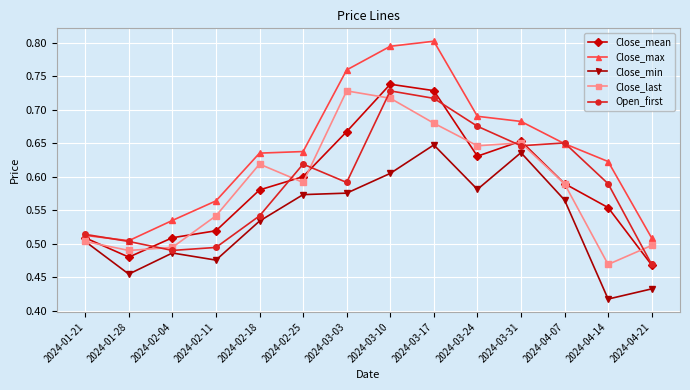

How many Close_max values are between 0 and 1?

14